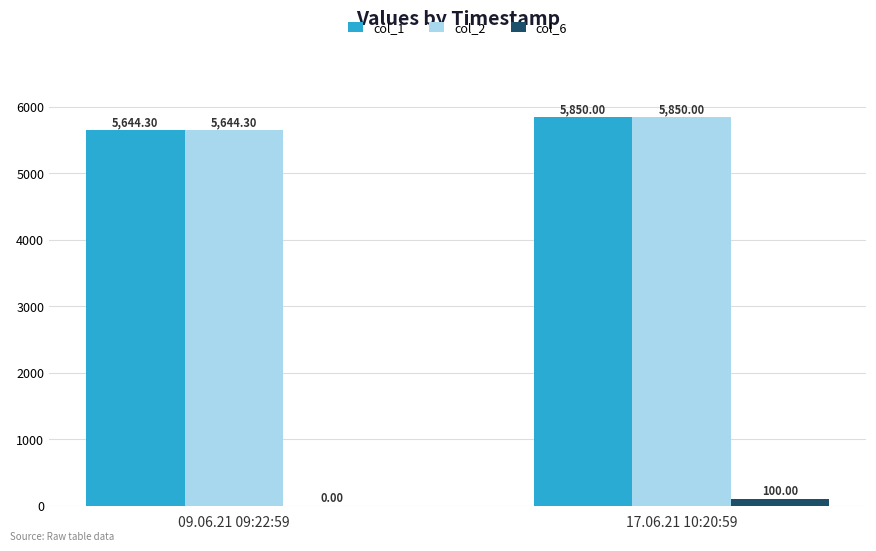

Reading right to left, what are all the values shown in this chart?

col_1: 5850.0	5644.3
col_2: 5850.0	5644.3
col_6: 100.0	0.0